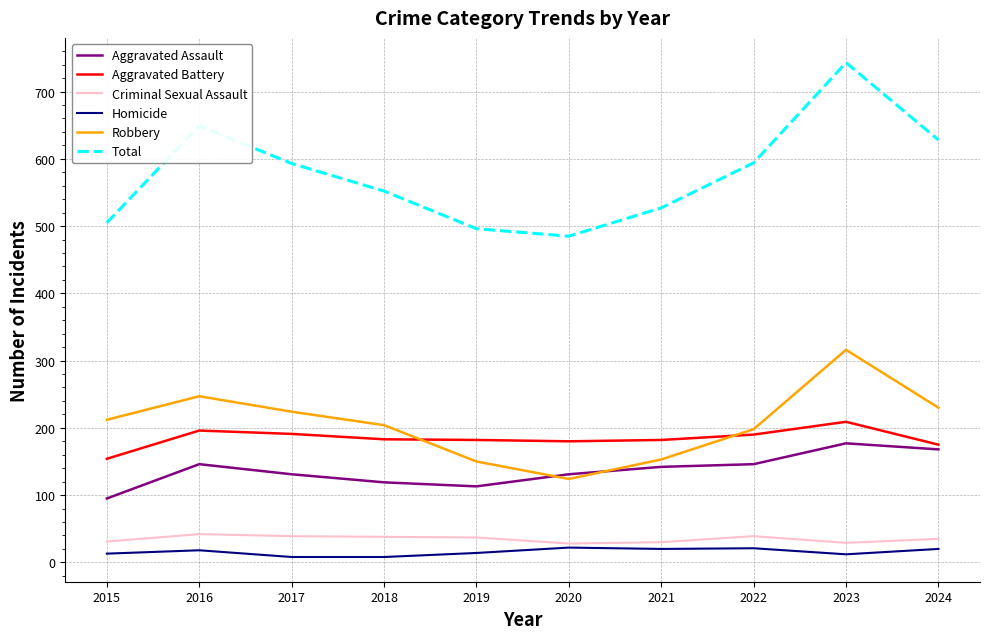

Rank the series at 2019 from lowest to highest value.

Homicide, Criminal Sexual Assault, Aggravated Assault, Robbery, Aggravated Battery, Total